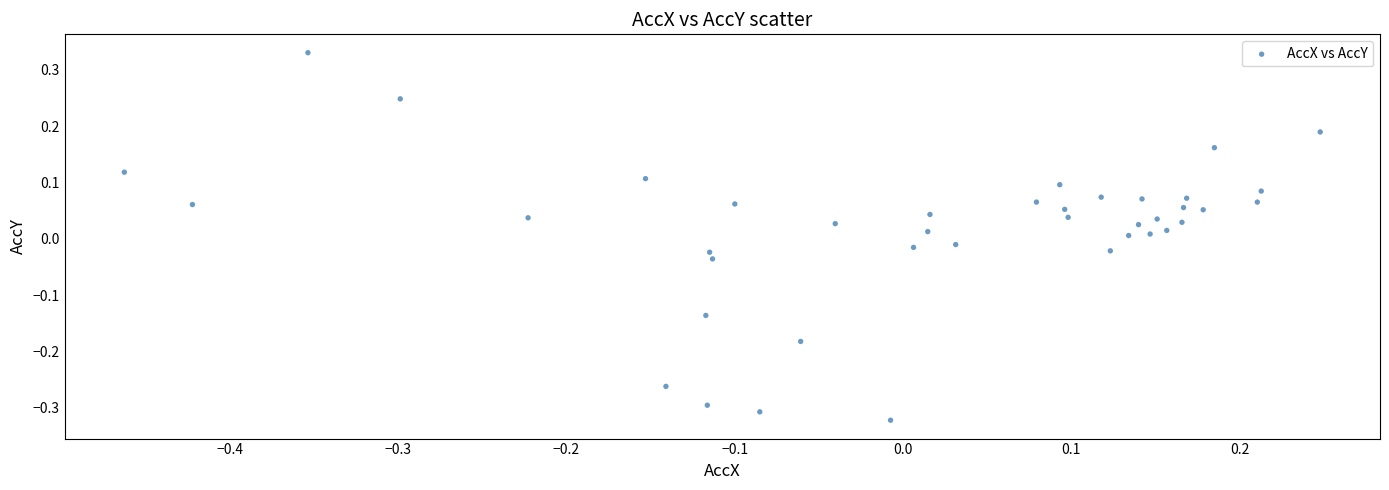

What is the range of Y values (max minus min)?

0.7